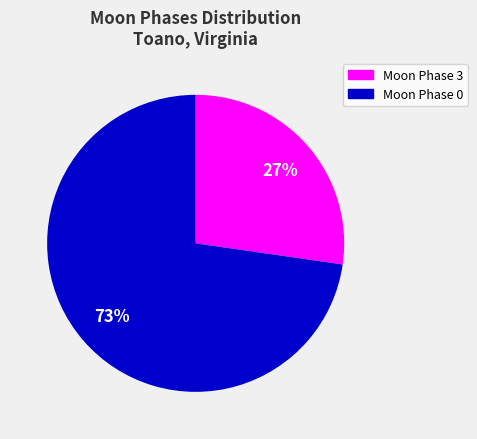

Which category has the biggest portion of the pie?

Moon Phase 0